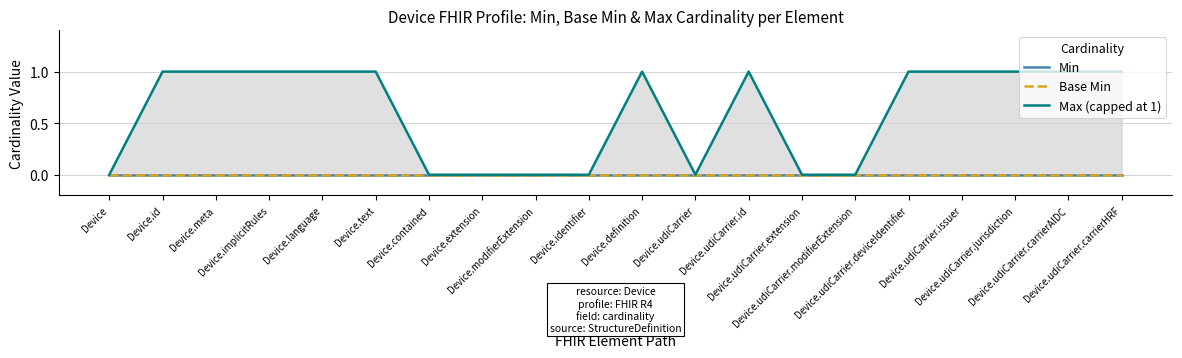

Reading left to right, extract all data points from this chart.

Min: 0	0	0	0	0	0	0	0	0	0	0	0	0	0	0	0	0	0	0	0
Base Min: 0	0	0	0	0	0	0	0	0	0	0	0	0	0	0	0	0	0	0	0
Max (capped at 1): 0	1	1	1	1	1	0	0	0	0	1	0	1	0	0	1	1	1	1	1